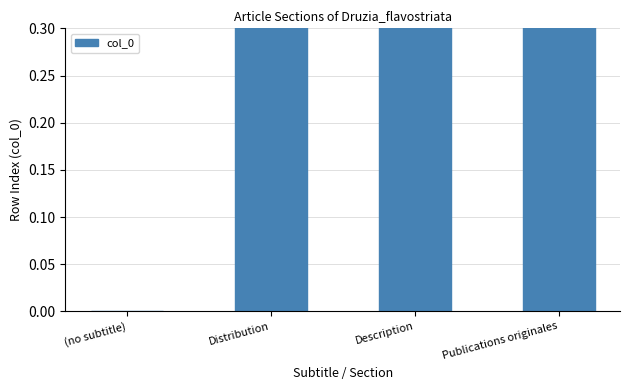

What is the sum of all values?

6